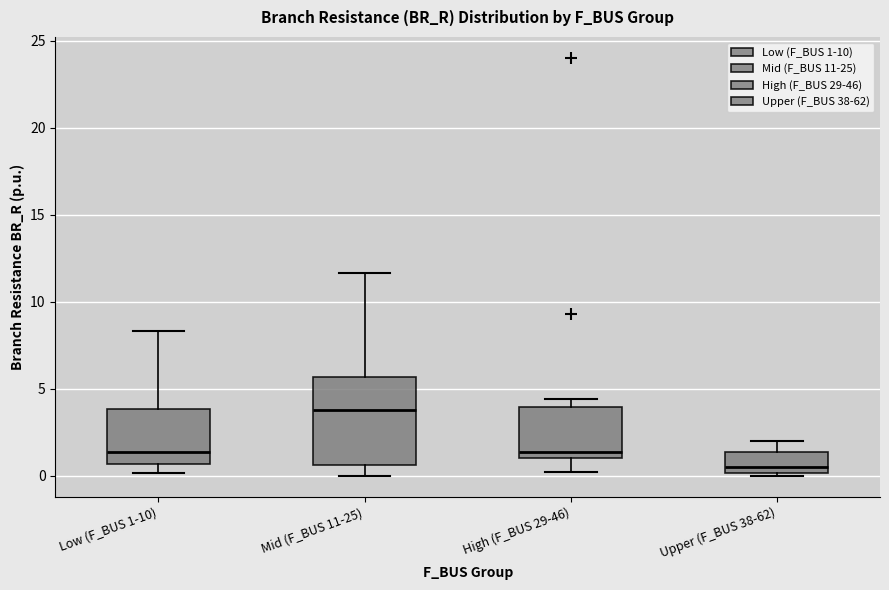

Reading left to right, transcribe this box plot: for each box, give where its median line is, the range the box spans, and where its two whiskers end, as read against the y-axis. The values are not printed on the chart, so give them approximately, as read against the axis.

Low (F_BUS 1-10): median 1.5, box 0.5 to 4.0, whiskers 0.0 to 8.5
Mid (F_BUS 11-25): median 4.0, box 0.5 to 5.5, whiskers 0.0 to 11.5
High (F_BUS 29-46): median 1.5, box 1.0 to 4.0, whiskers 0.0 to 4.5
Upper (F_BUS 38-62): median 0.5, box 0.0 to 1.5, whiskers 0.0 (just below the box's lower edge) to 2.0